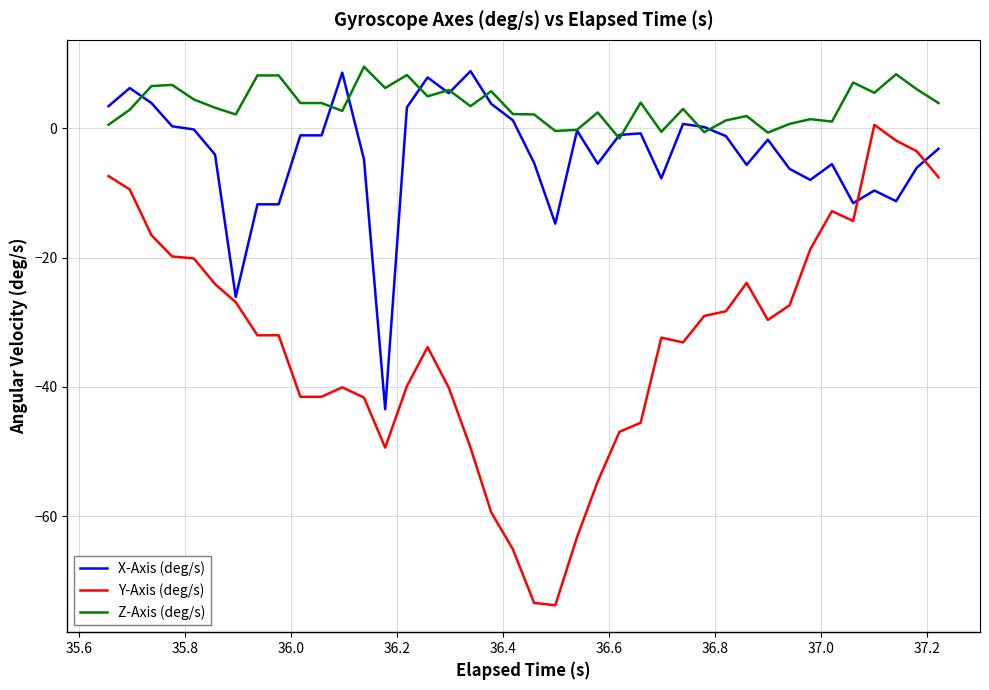

Does the chart display data point markers on the line(s)?

No